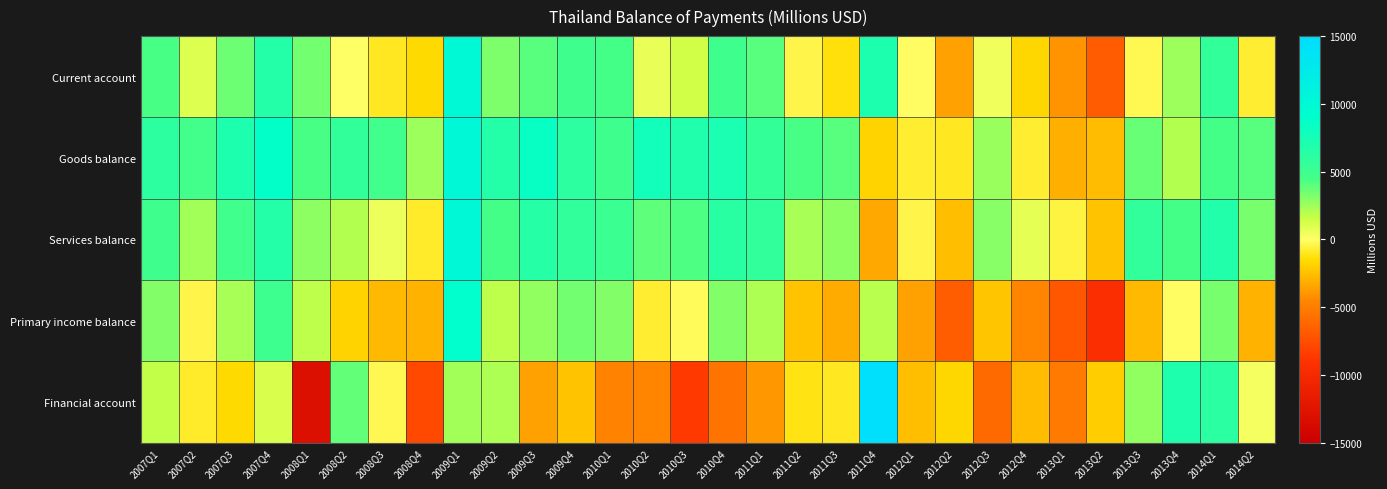

Which series has the largest total across all categories?

Goods balance